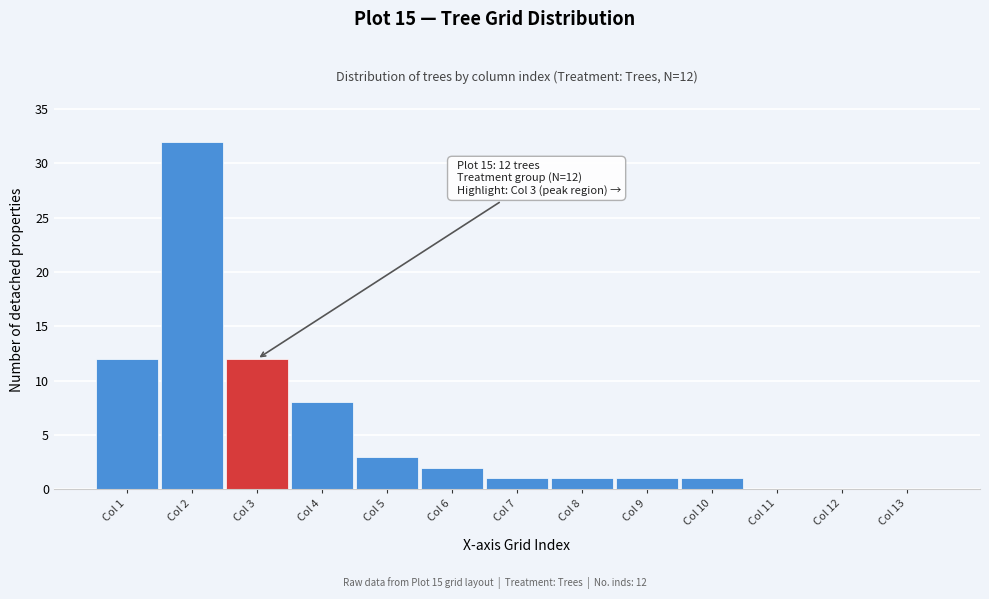

Reading left to right, list all the values displayed in this chart.

Col 1=12	Col 2=32	Col 3=12	Col 4=8	Col 5=3	Col 6=2	Col 7=1	Col 8=1	Col 9=1	Col 10=1	Col 11=0	Col 12=0	Col 13=0